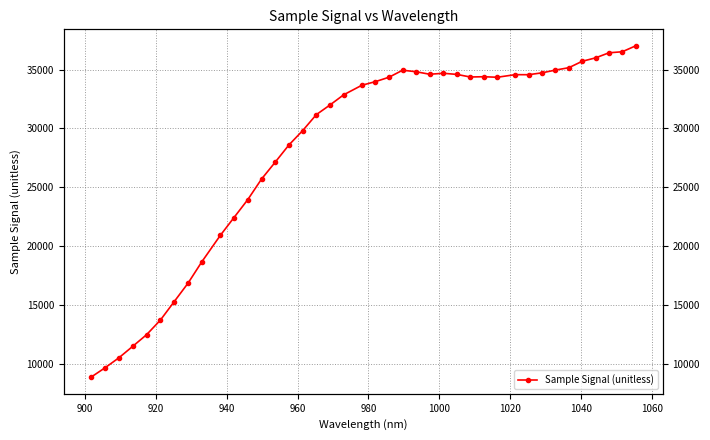

Reading right to left, extract all data points from this chart.

37003	36506	36417	35988	35699	35154	34953	34720	34560	34564	34344	34389	34366	34586	34681	34598	34810	34942	34348	33973	33665	32855	31994	31175	29819	28607	27148	25710	23968	22450	20926	18699	16883	15320	13749	12508	11521	10544	9696	8906